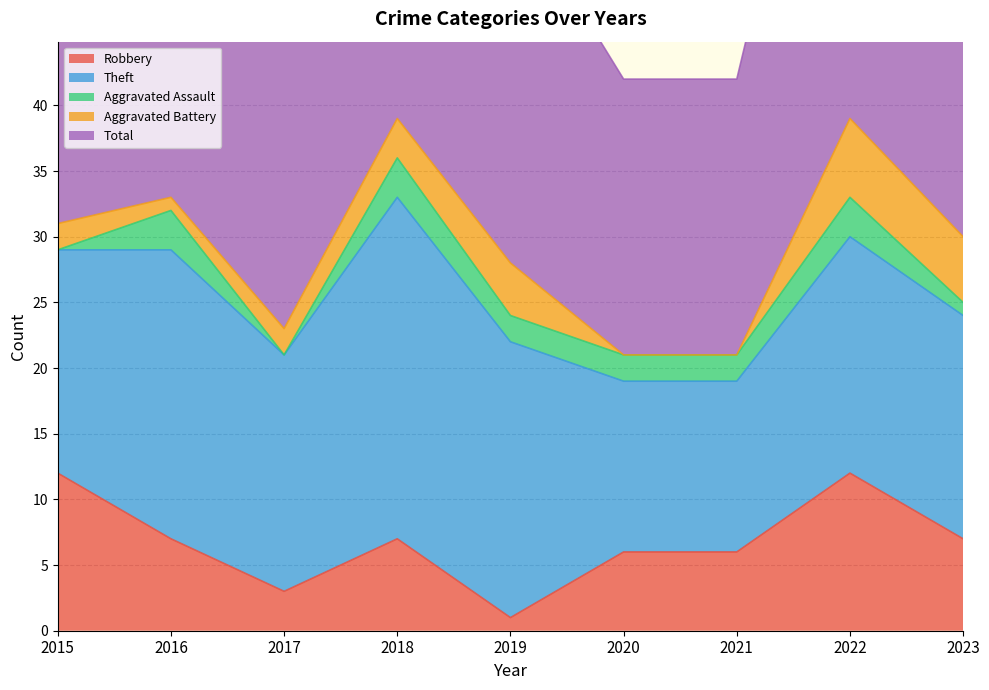

Which category has the lowest value in the Aggravated Assault series?

2015